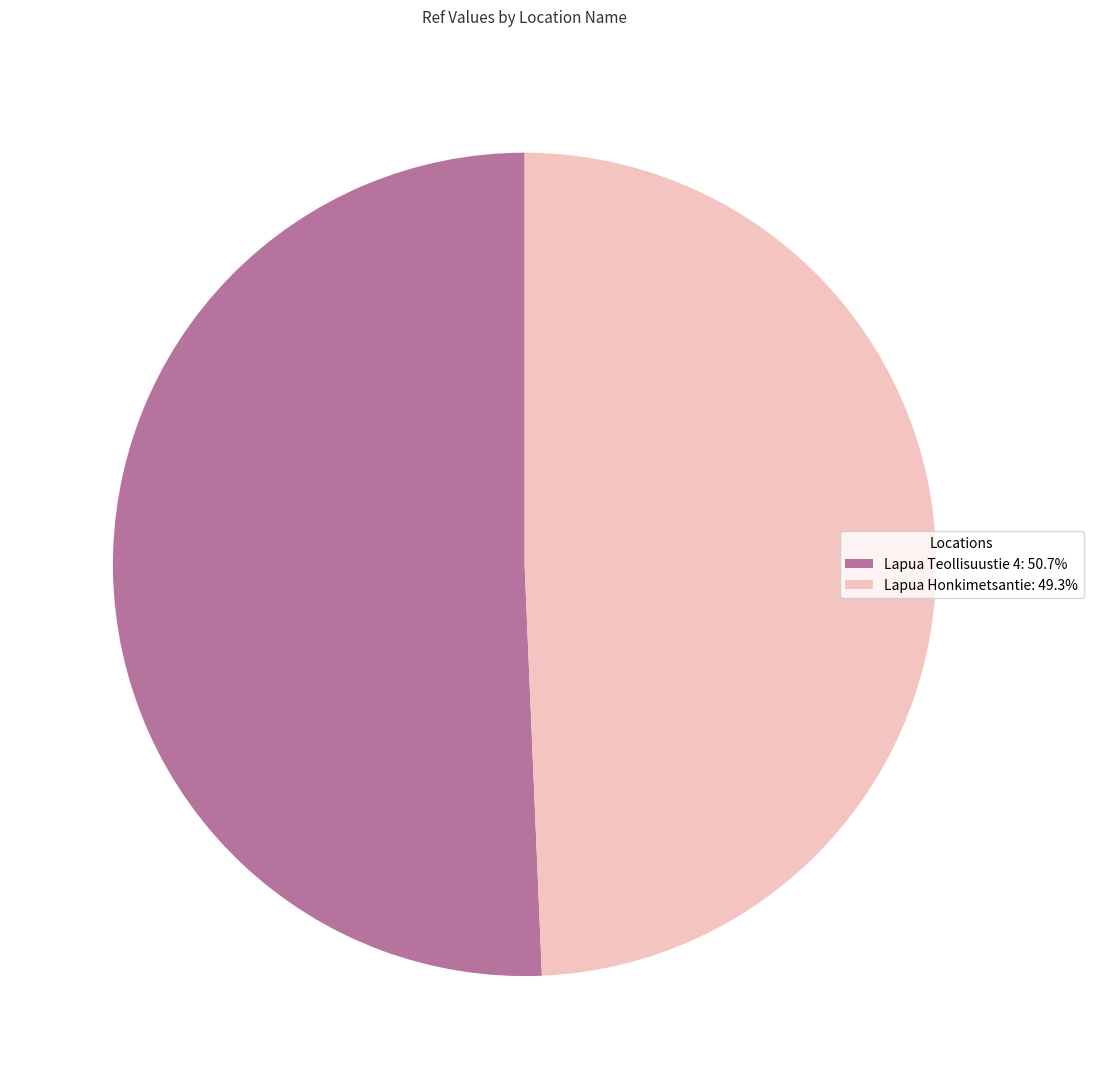

Combined, do Lapua Teollisuustie 4: 50.7% and Lapua Honkimetsantie: 49.3% account for over 50%?

Yes